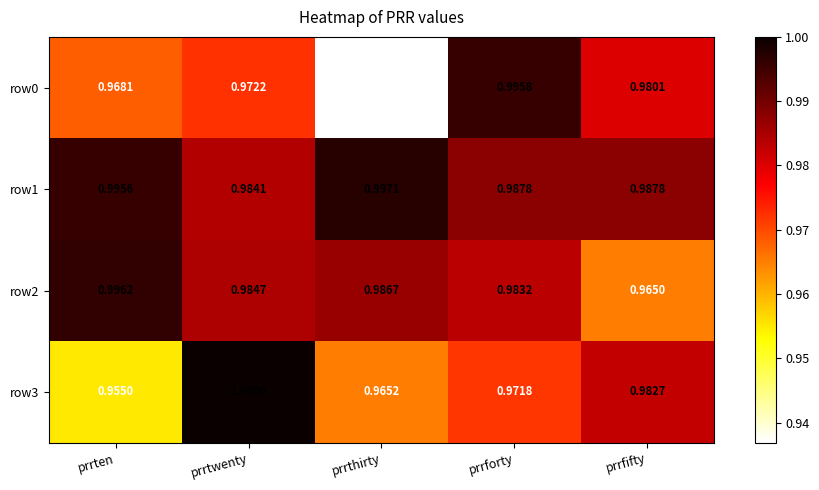

Rank the categories by row2 value from highest to lowest.

prrten, prrthirty, prrtwenty, prrforty, prrfifty